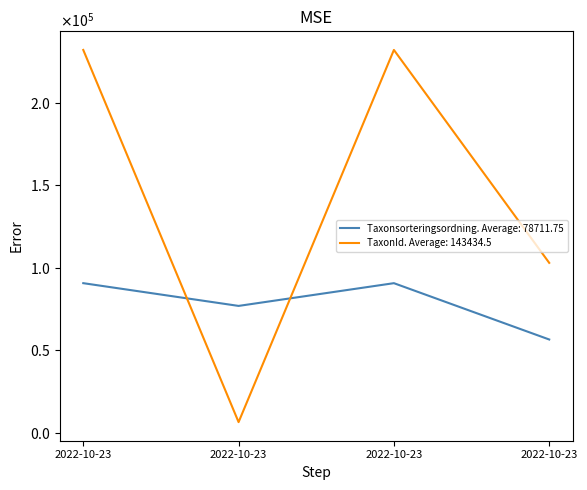

What are all the series names shown in the legend?

Taxonsorteringsordning. Average: 78711.75, TaxonId. Average: 143434.5